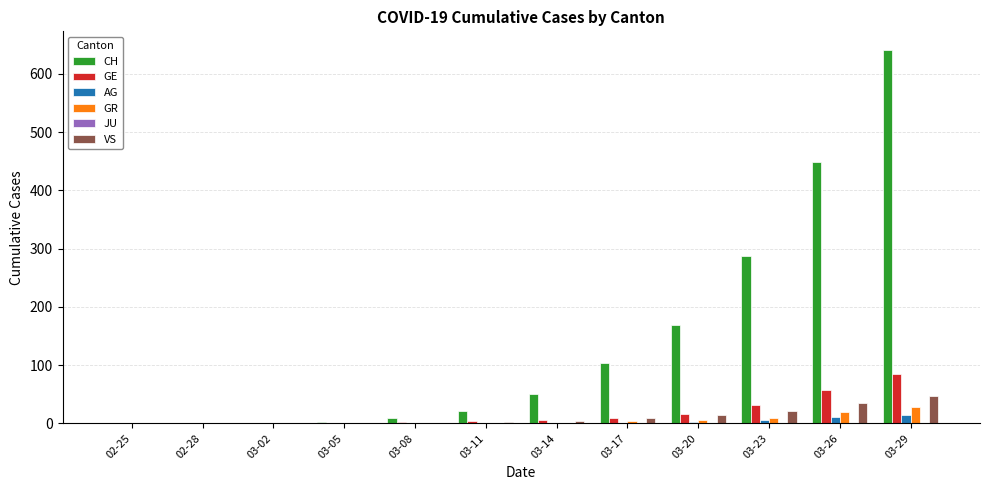

What is the sum of all GR values?

67